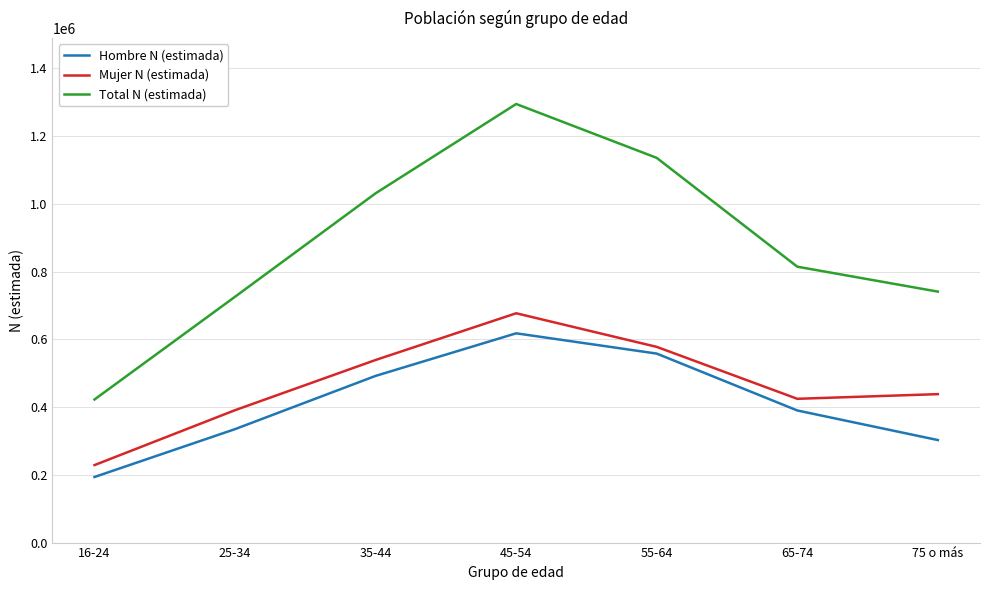

Rank the categories by Hombre N (estimada) value from highest to lowest.

45-54, 55-64, 35-44, 65-74, 25-34, 75 o más, 16-24